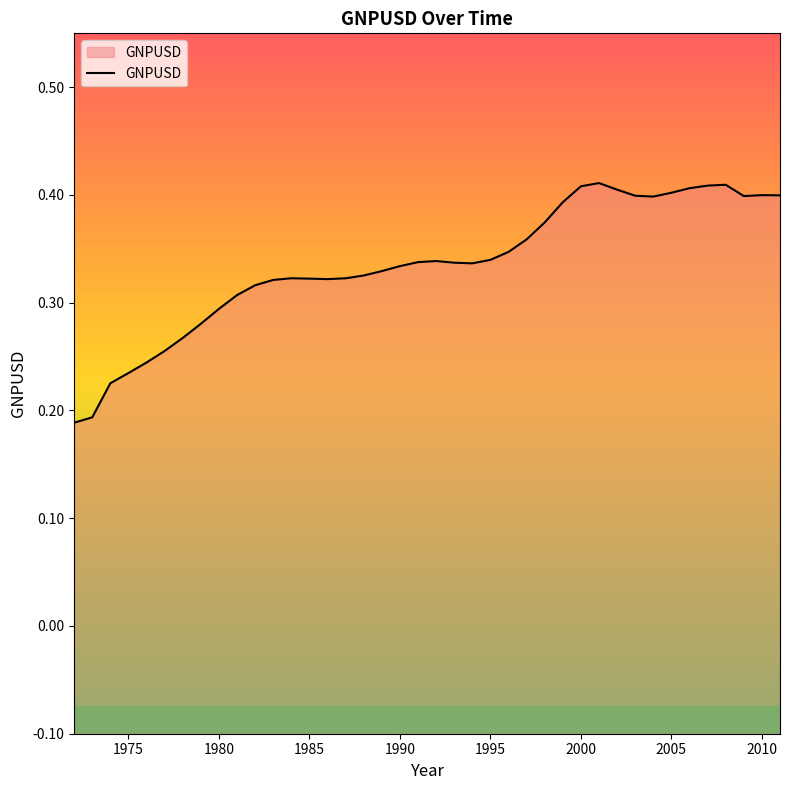

What value does the data have at 1975?

0.2